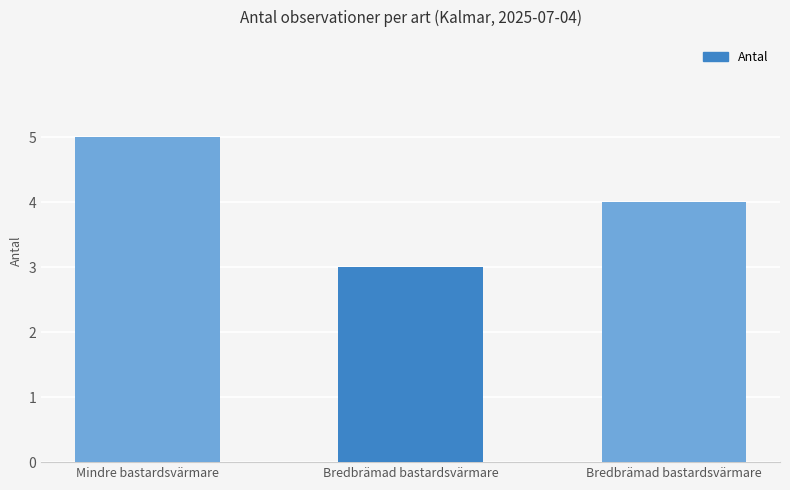

Reading left to right, extract all data points from this chart.

5	3	4